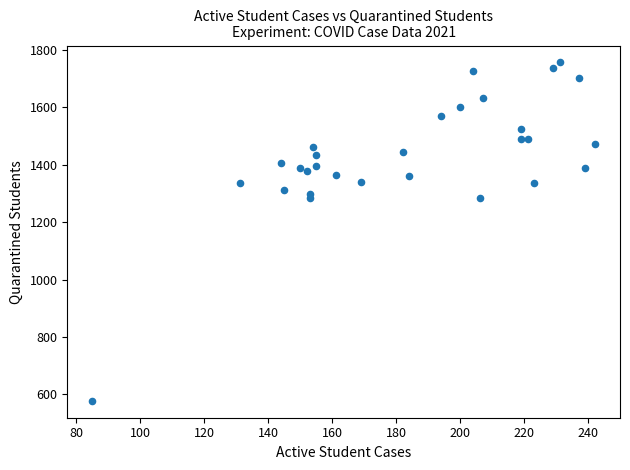

What is the range of Y values (max minus min)?

1178